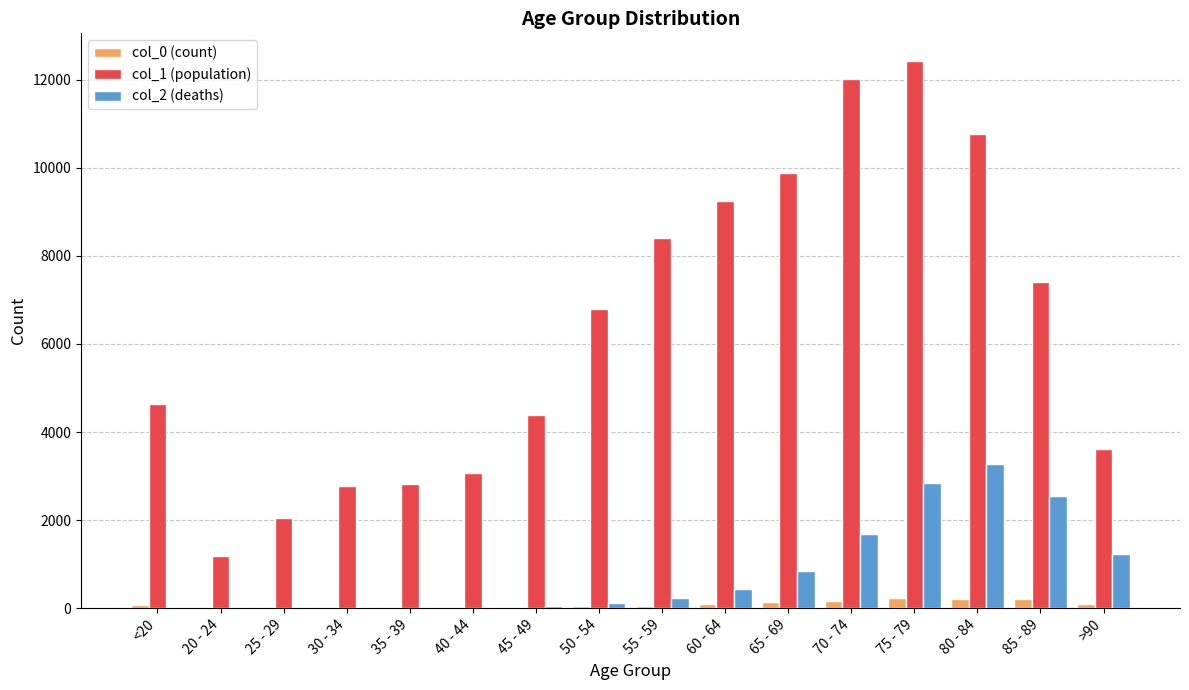

At which category is the sum across all series the highest?

75 - 79